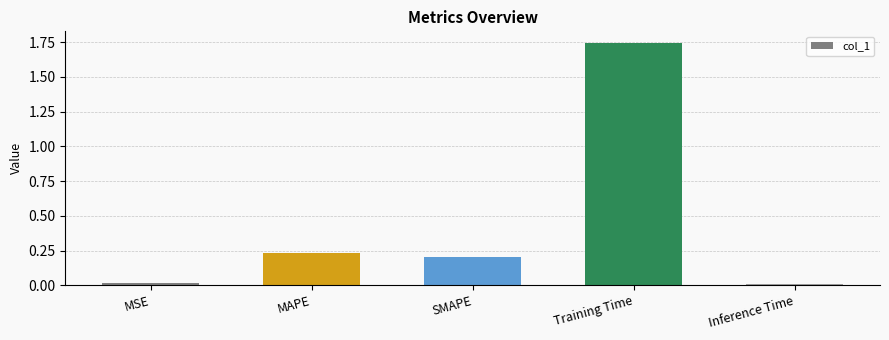

What is the change in value from SMAPE to Training Time?

+1.5